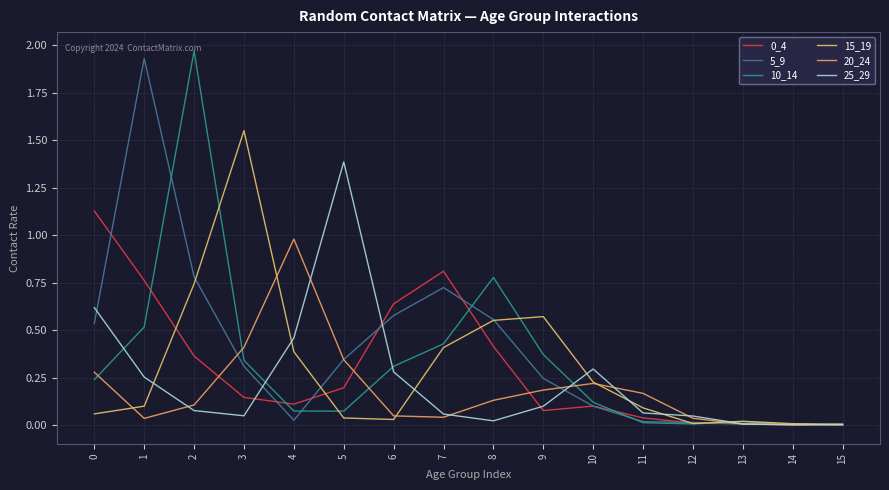

Is it true that 20_24 equals 0.4 at 3?

True